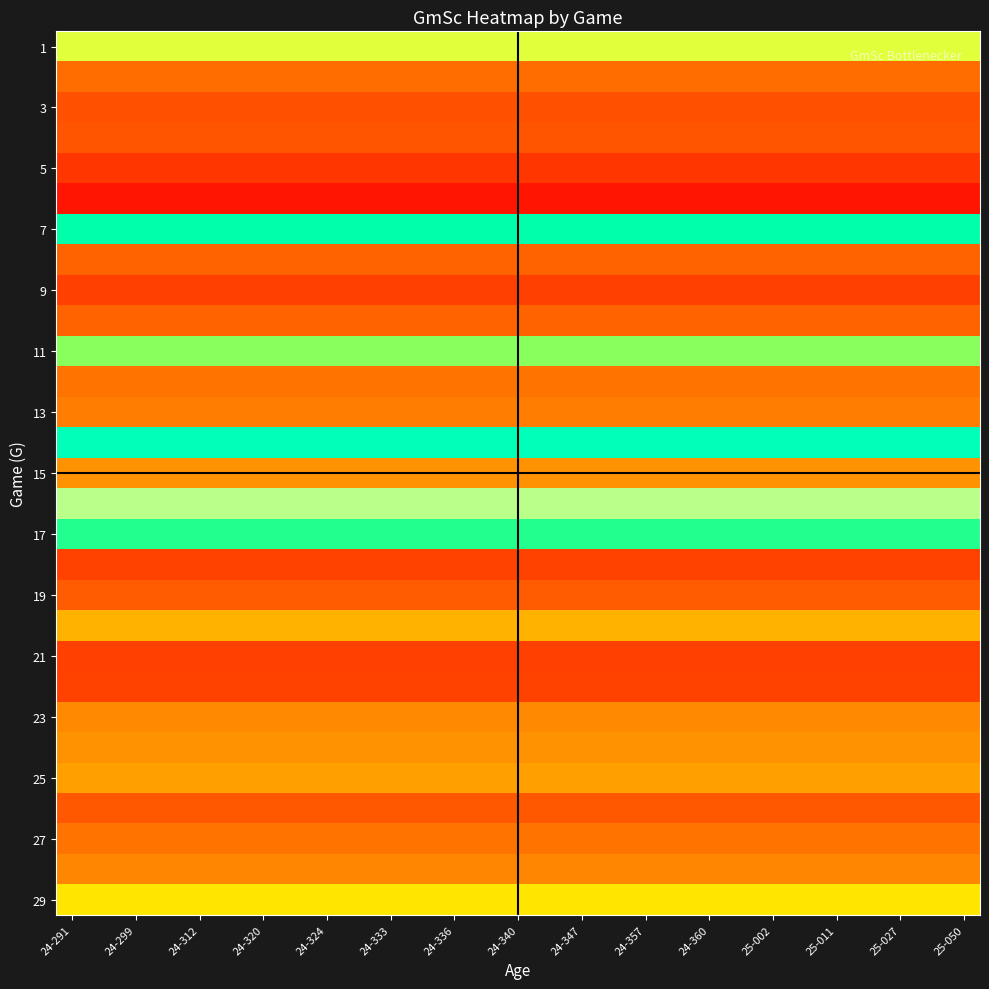

What is the smallest value displayed?

-3.4